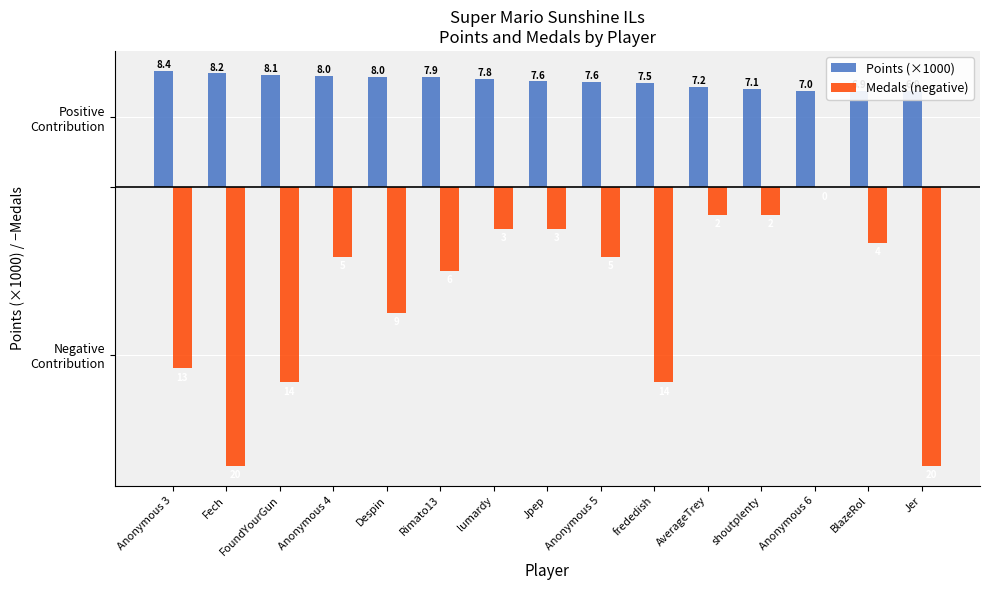

What position from the right is Despin?

11